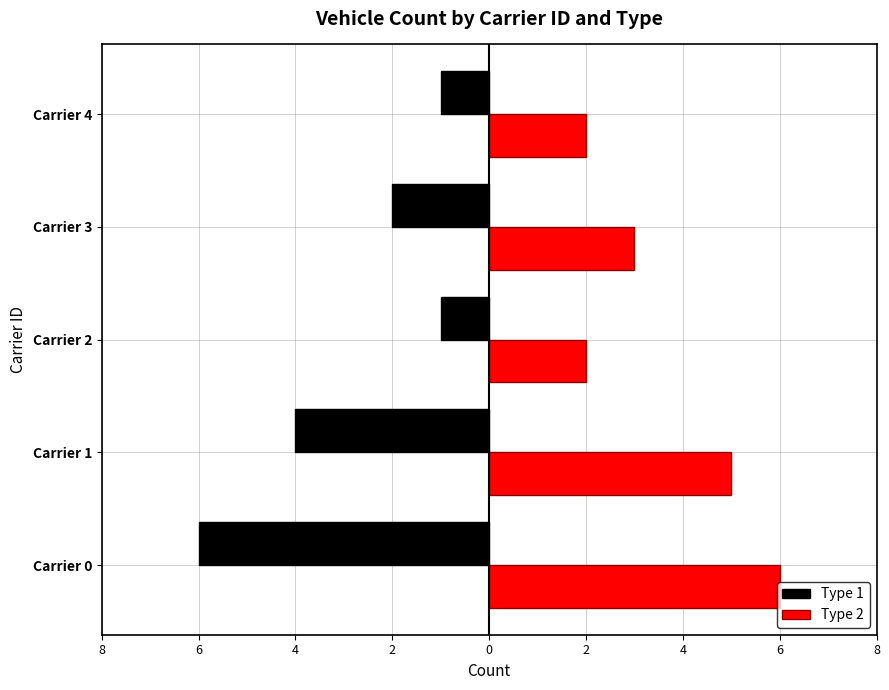

What is the greatest value displayed?

6